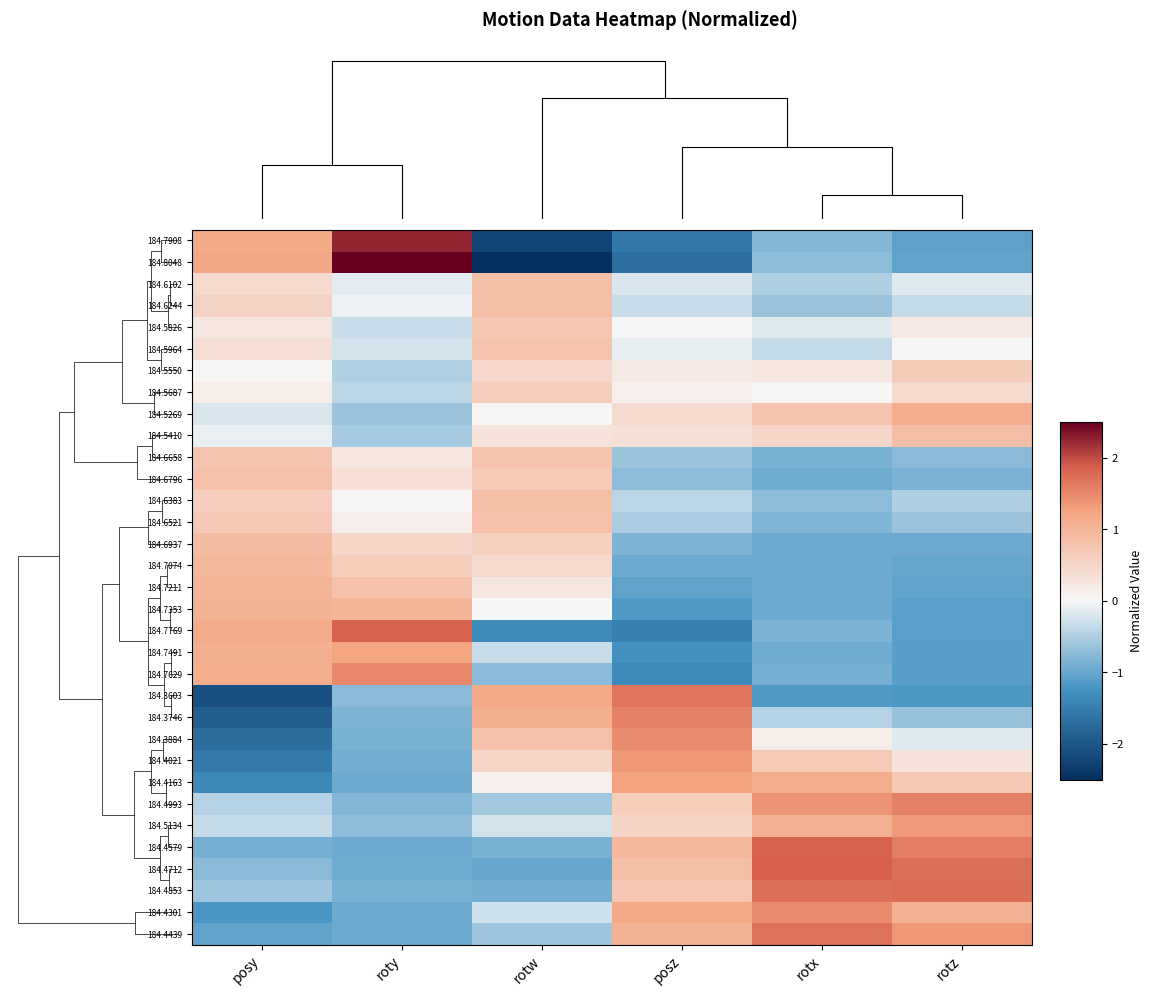

Rank the series by their maximum value, from lowest to highest.

184.5687, 184.5550, 184.5826, 184.6658, 184.5964, 184.6521, 184.6796, 184.6102, 184.6383, 184.6244, 184.5410, 184.6937, 184.7074, 184.7211, 184.7353, 184.5269, 184.7491, 184.4163, 184.5134, 184.4021, 184.3884, 184.4301, 184.7629, 184.3746, 184.4993, 184.3603, 184.4439, 184.4853, 184.4579, 184.7769, 184.4712, 184.7908, 184.8048